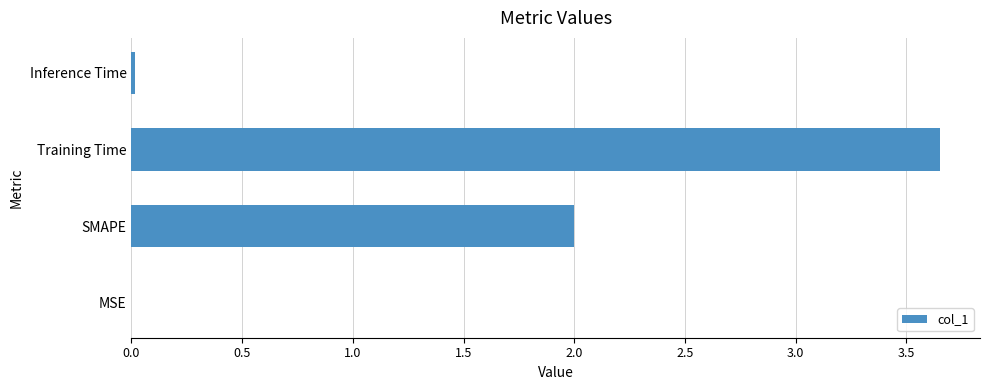

At which category does the chart reach its peak across all series?

Training Time